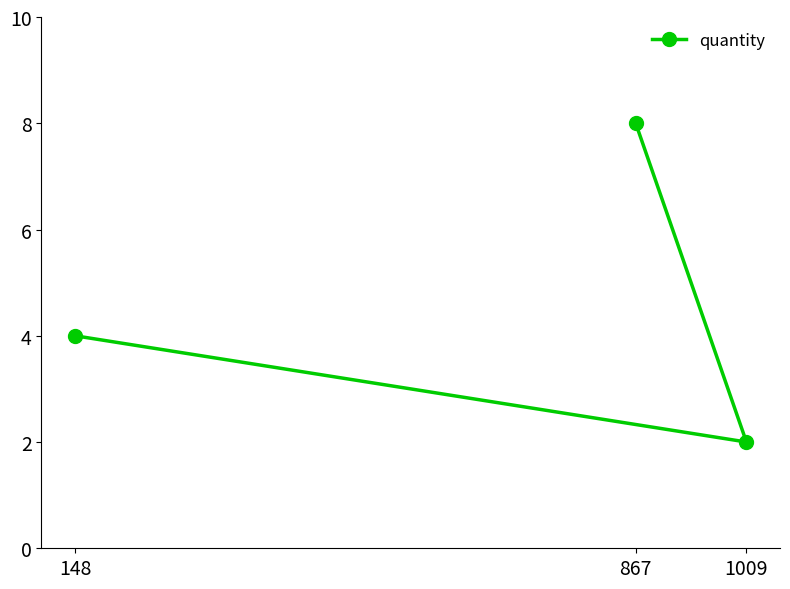

Reading left to right, what are all the values shown in this chart?

148=4	867=8	1009=2